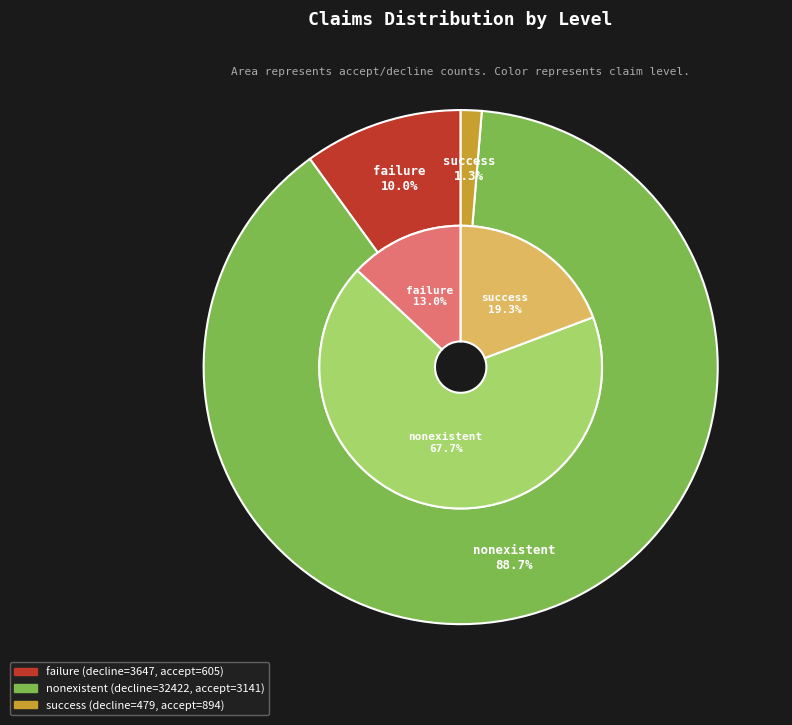

Is there a majority slice in this chart?

Yes